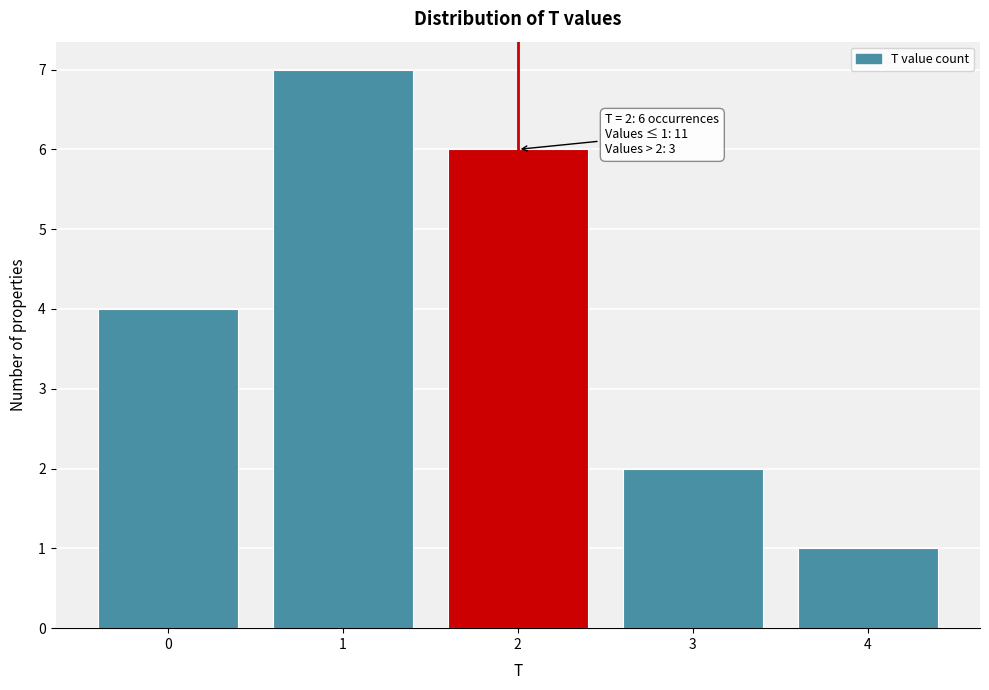

Over which range of the x-axis is the bar tallest?

0.5 to 1.5